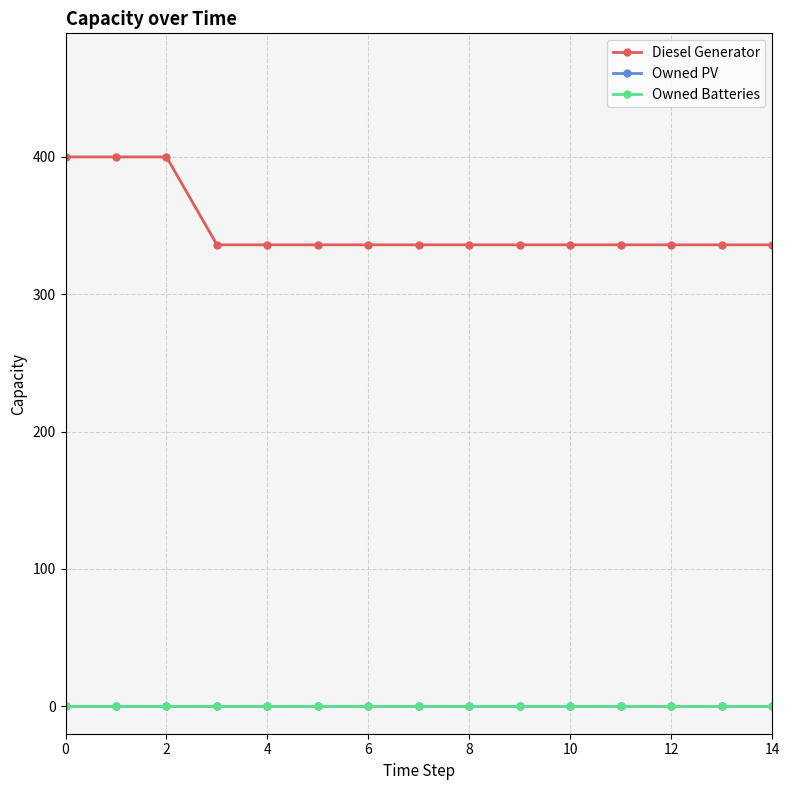

What is the value of the Diesel Generator point at the 12th from the left?

336